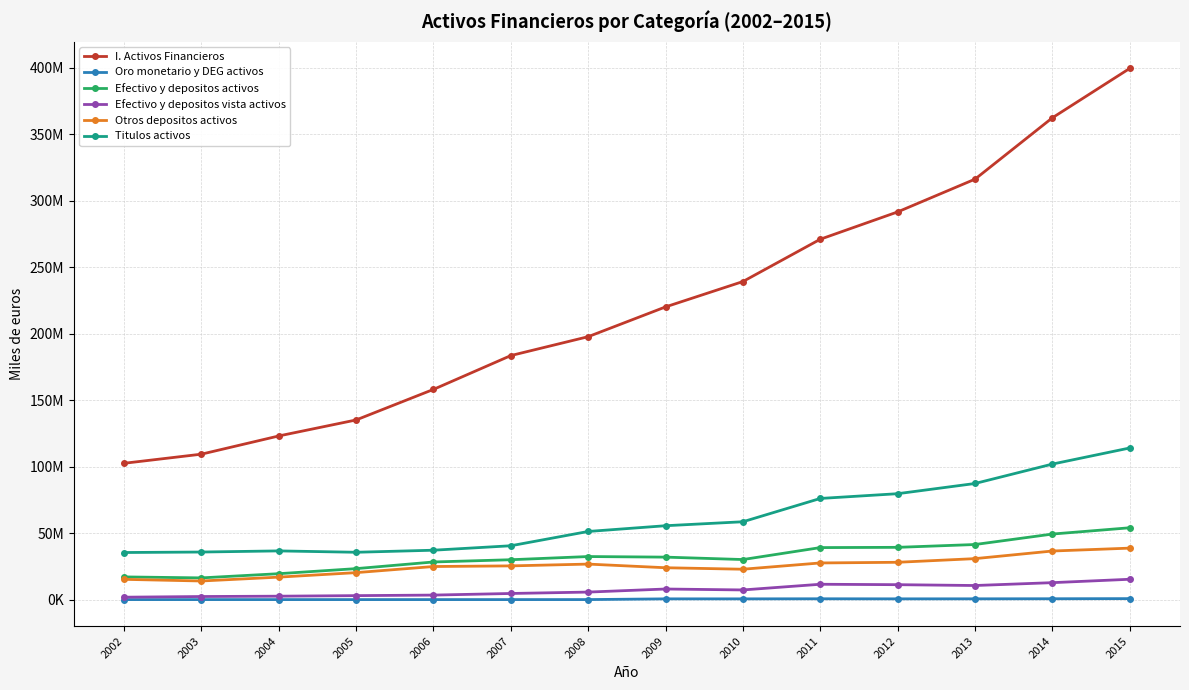

What are all the series names shown in the legend?

I. Activos Financieros, Oro monetario y DEG activos, Efectivo y depositos activos, Efectivo y depositos vista activos, Otros depositos activos, Titulos activos